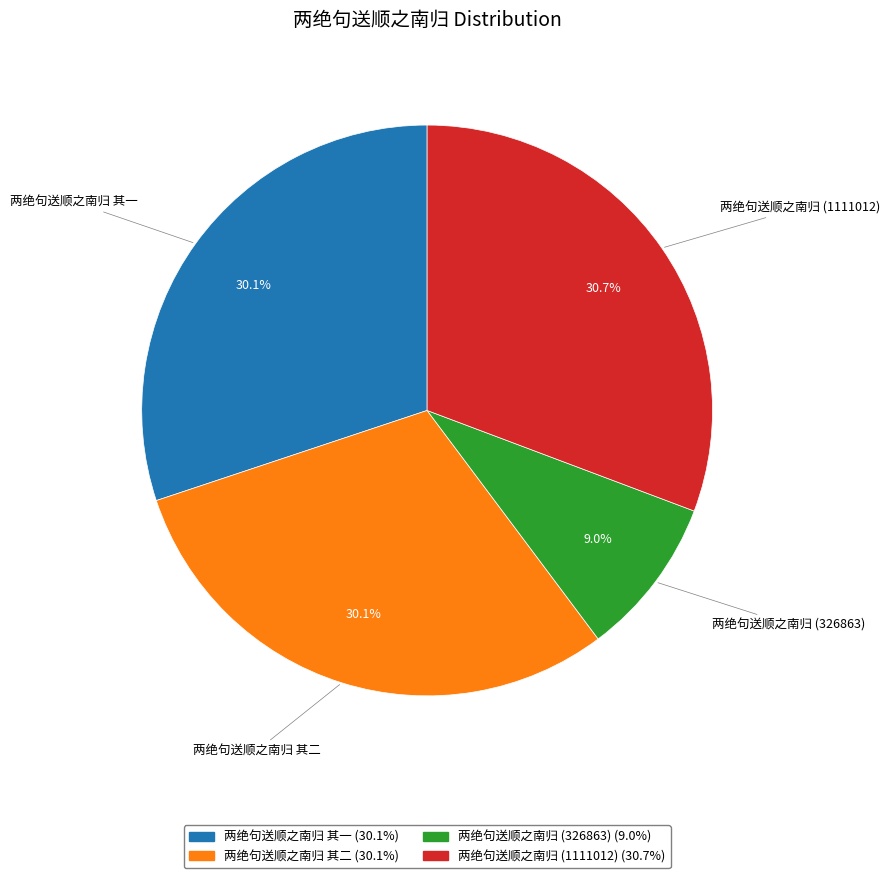

Which category has the smallest portion of the pie?

两绝句送顺之南归 (326863)